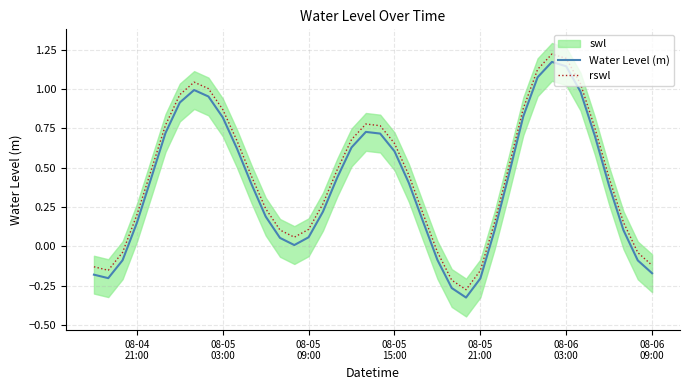

Does the chart have visible grid lines?

Yes